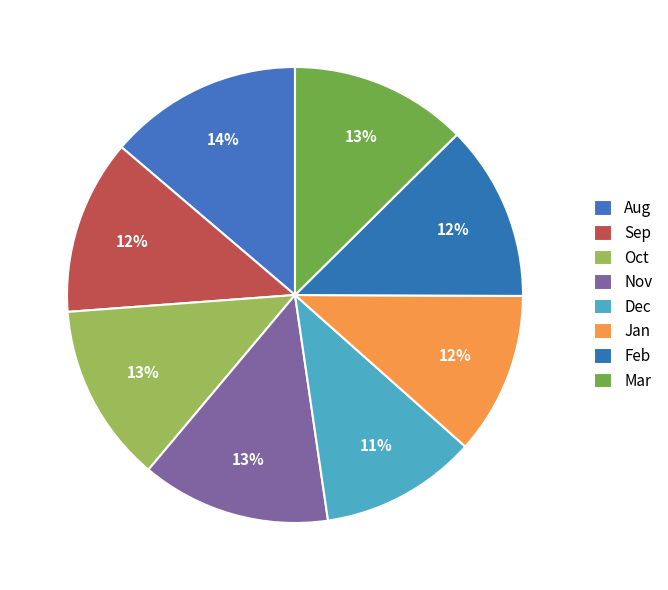

To the nearest percent, what is the difference between the largest and smallest slice percentages?

3%